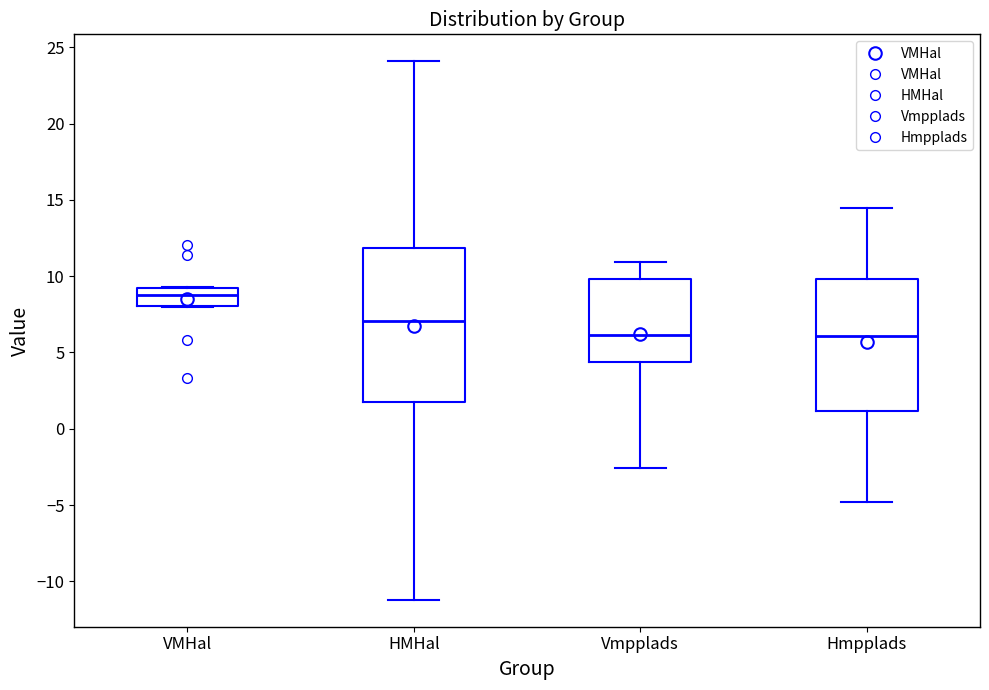

Which box's median line is the highest?

VMHal